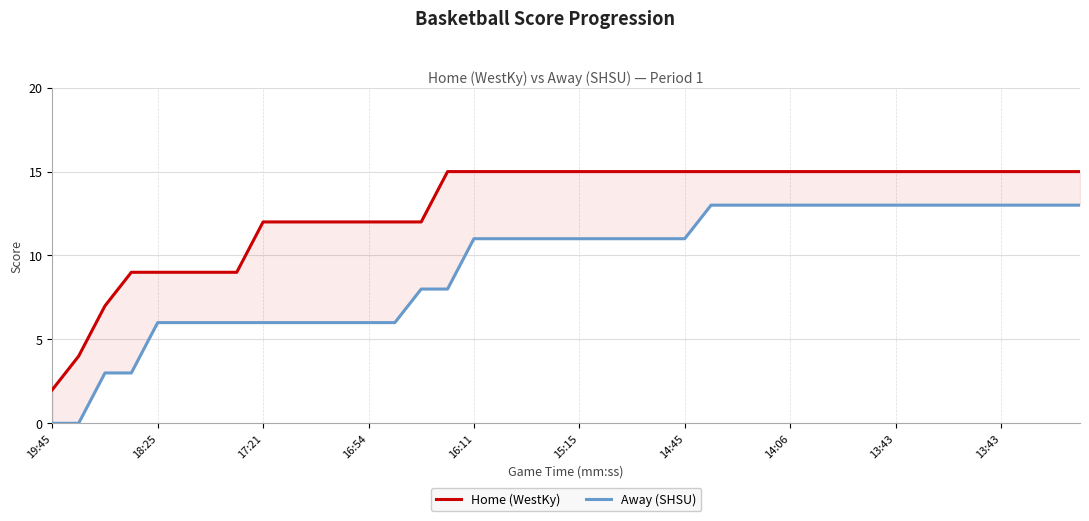

How many data points in Away (SHSU) are less than 11?

16